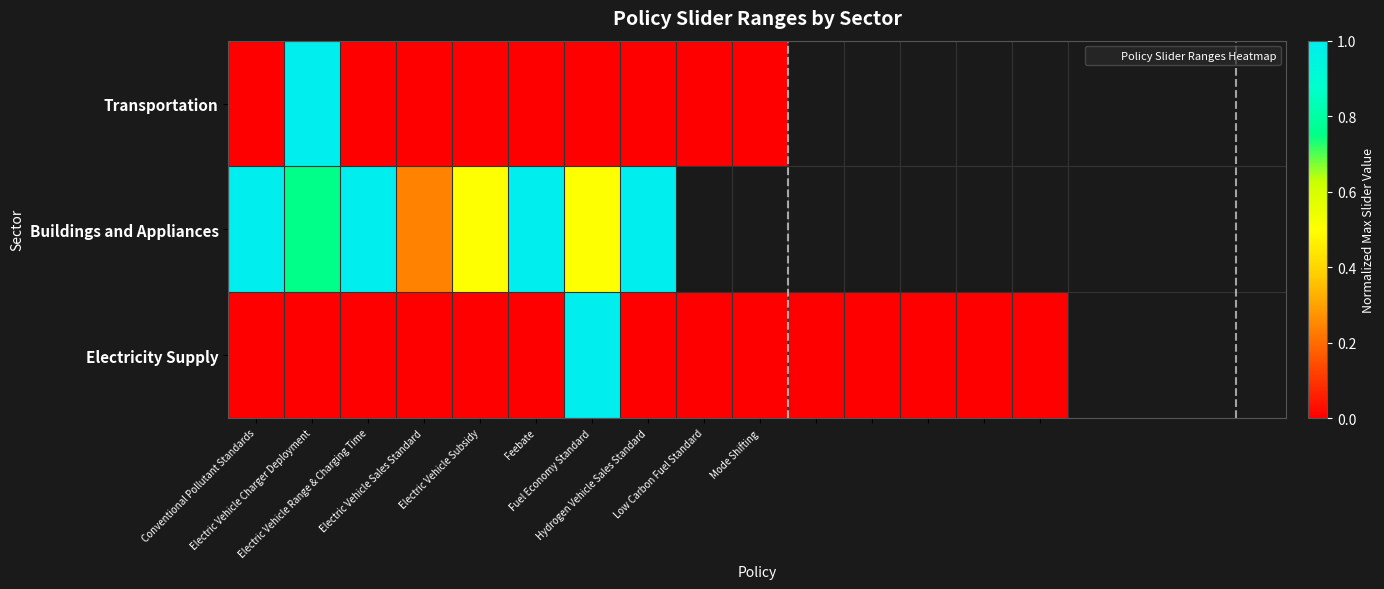

The value of Electricity Supply at Hydrogen Vehicle Sales Standard is 0.0. True or false?

False